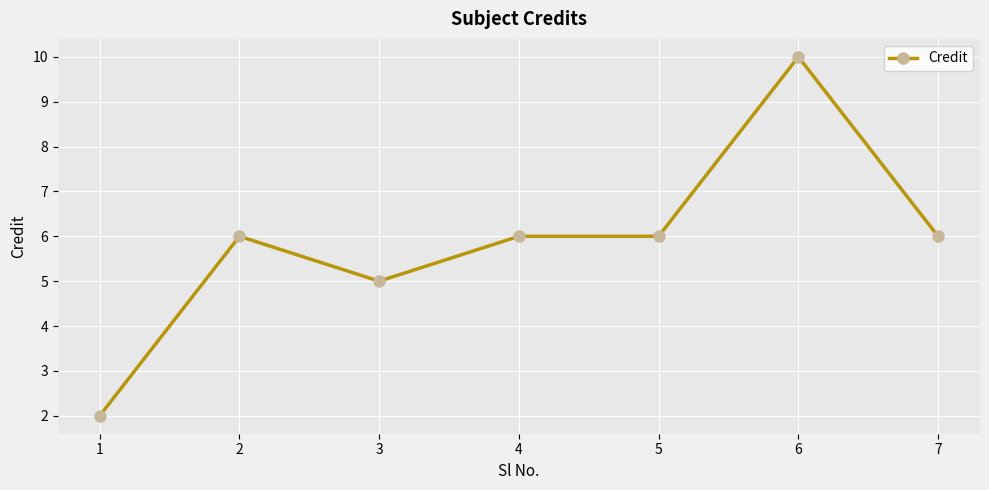

What is the ratio of the value at 3 to the value at 1?

2.5